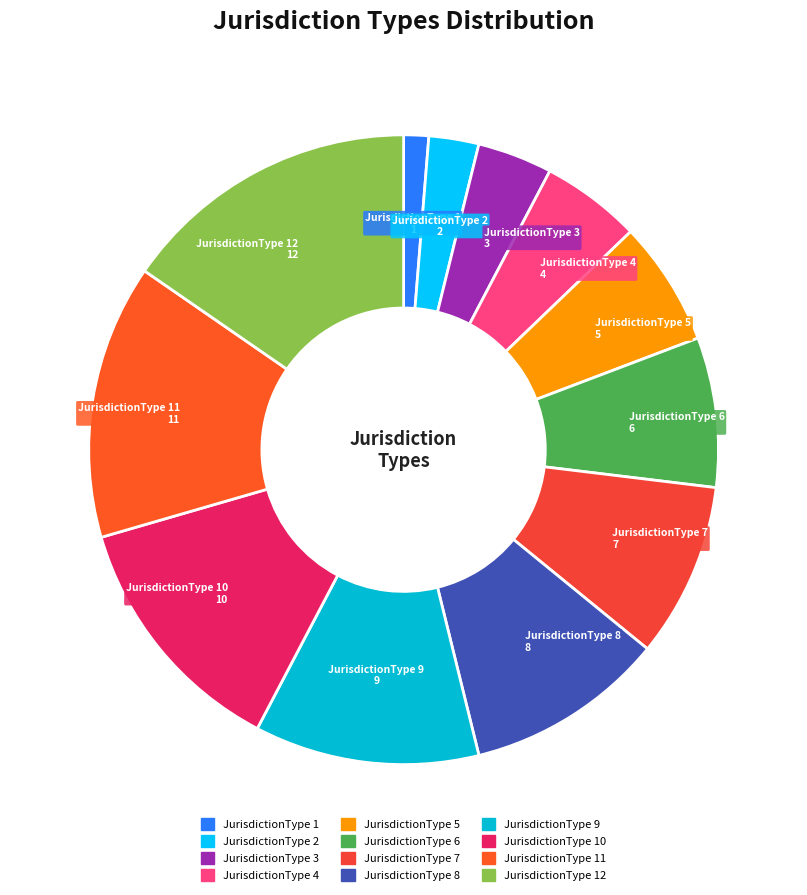

Which slice is the largest?

JurisdictionType 12